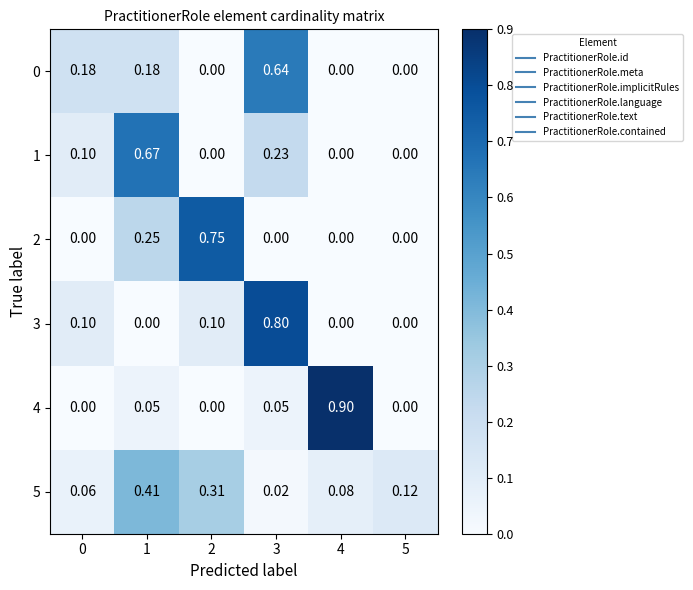

What is the maximum value shown in the chart?

0.9